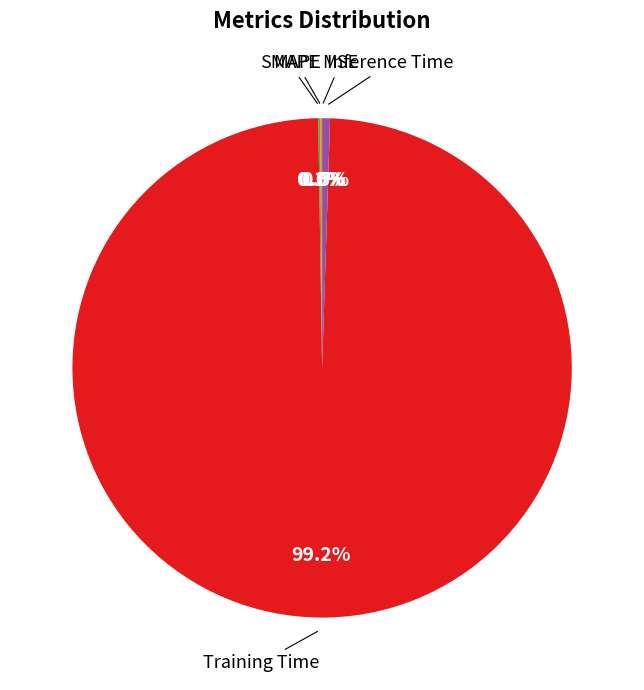

True or false: SMAPE accounts for 1% of the total.

False